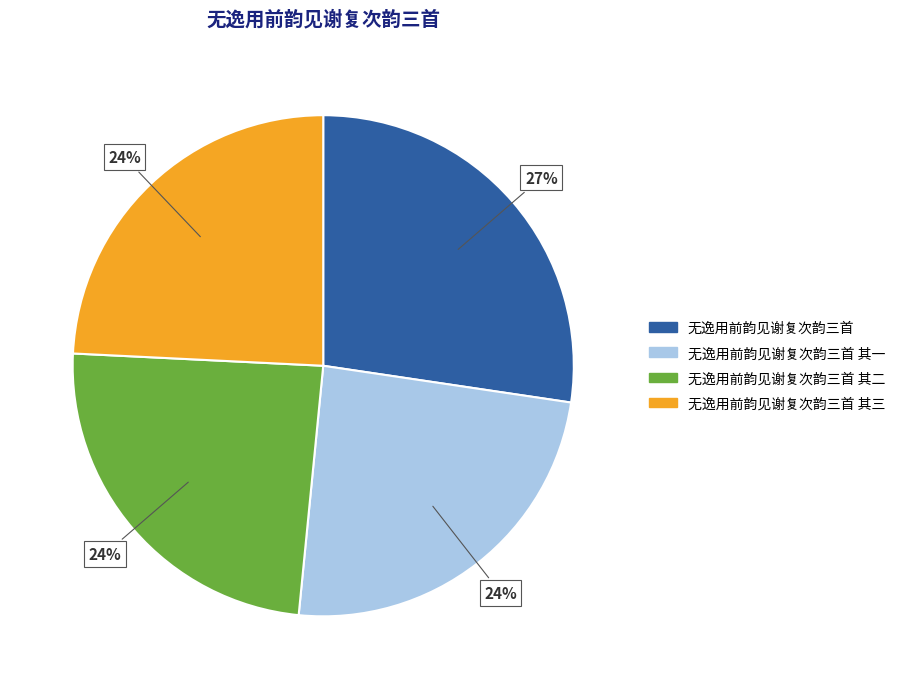

To the nearest percent, what is the average slice percentage?

25%